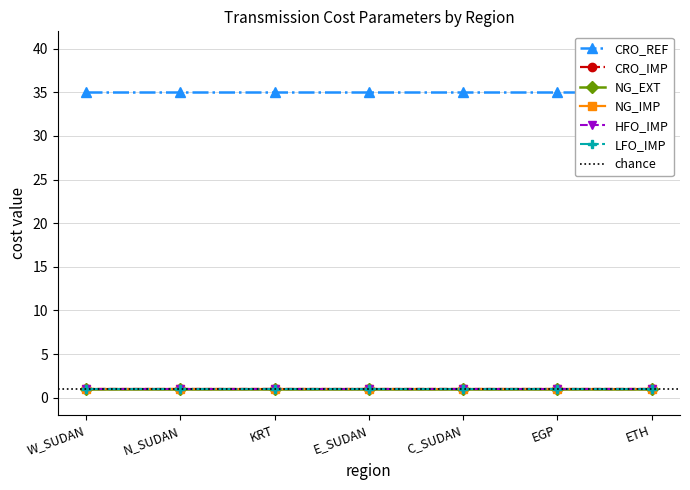

Does the chart have visible grid lines?

Yes